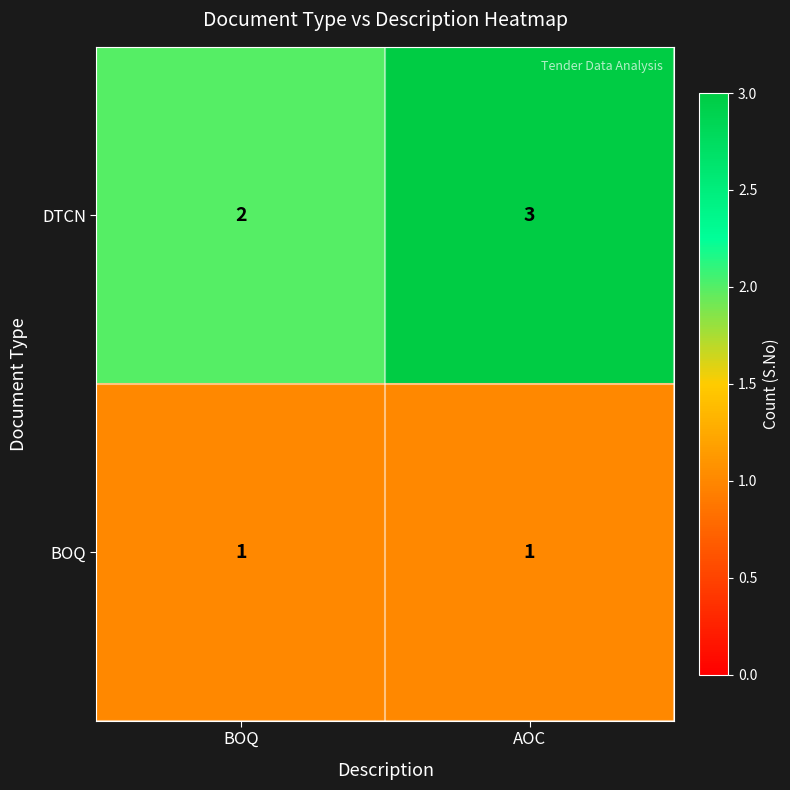

Which series has the largest total across all categories?

DTCN